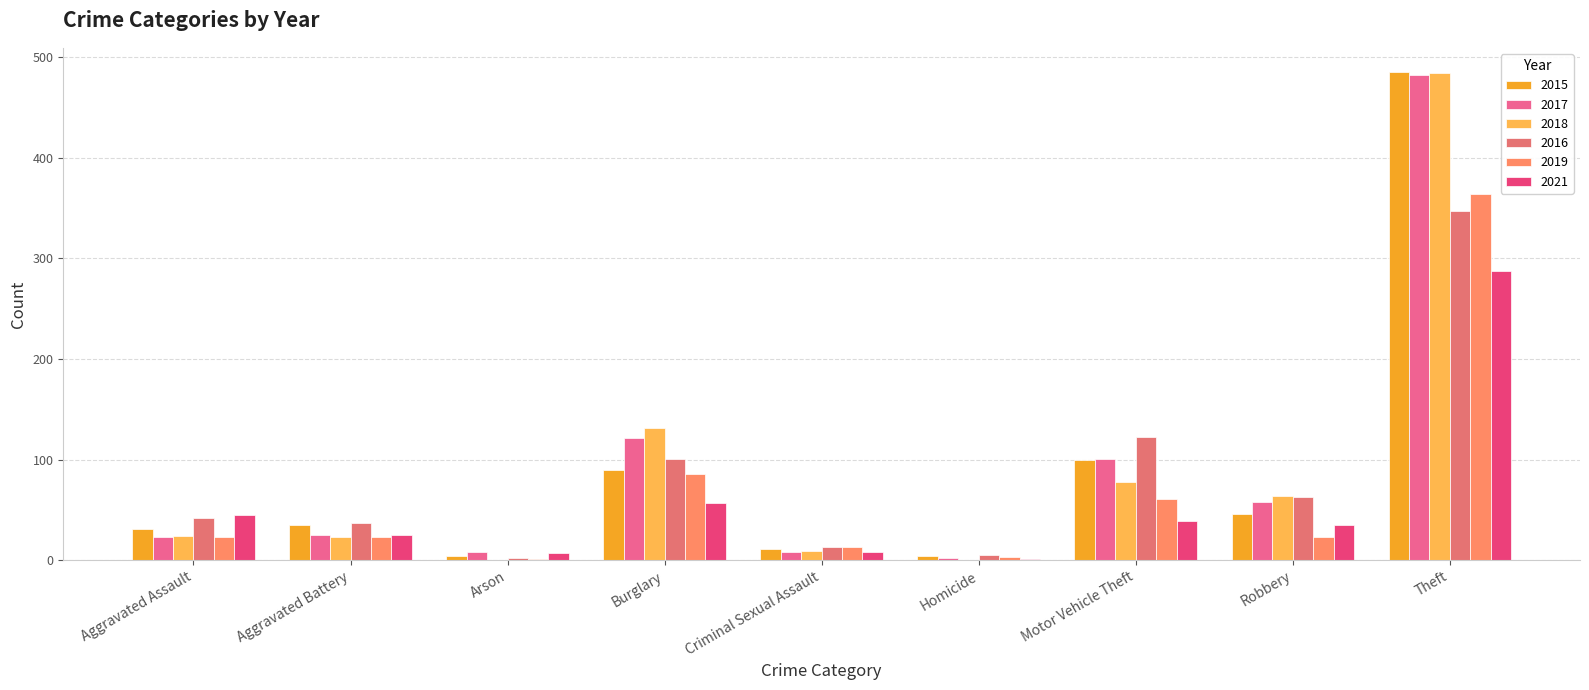

At which label does 2018 reach its minimum?

Arson